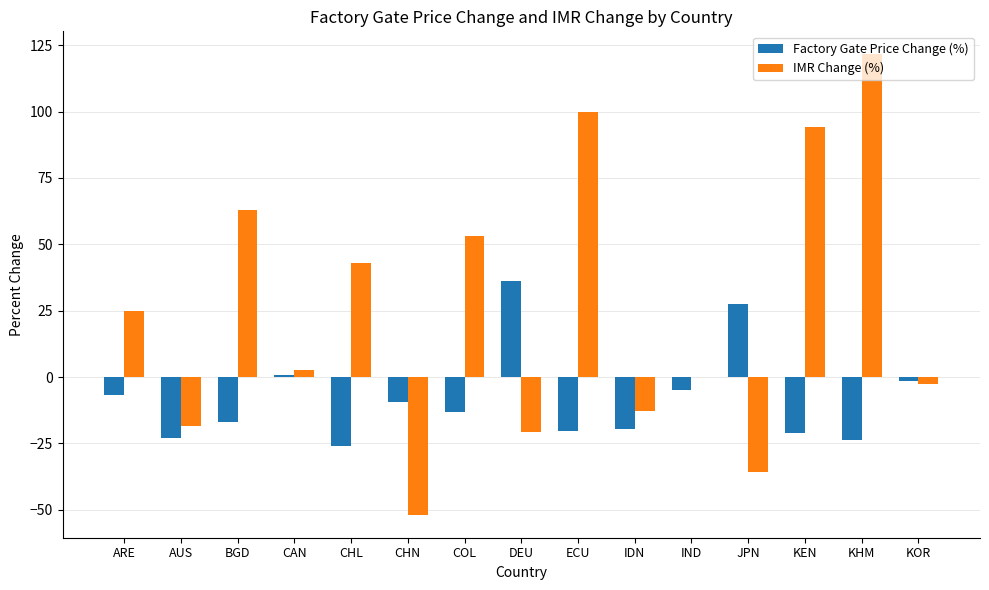

What is the maximum value for Factory Gate Price Change (%)?

36.1